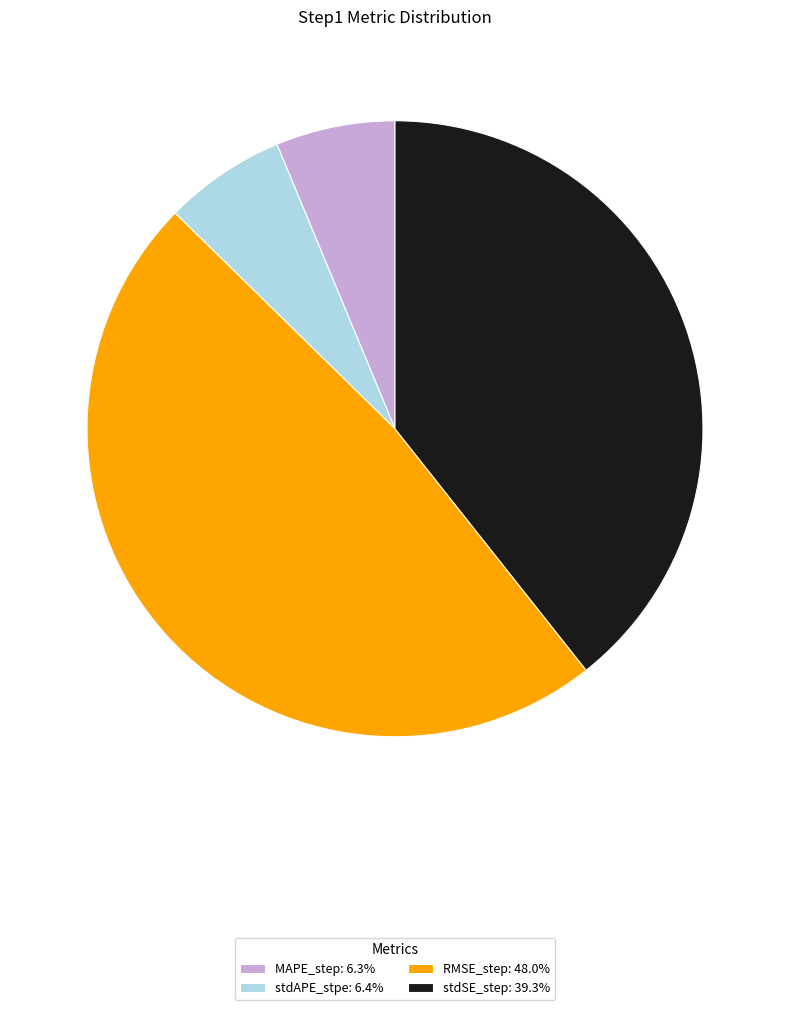

Is there a majority slice in this chart?

No